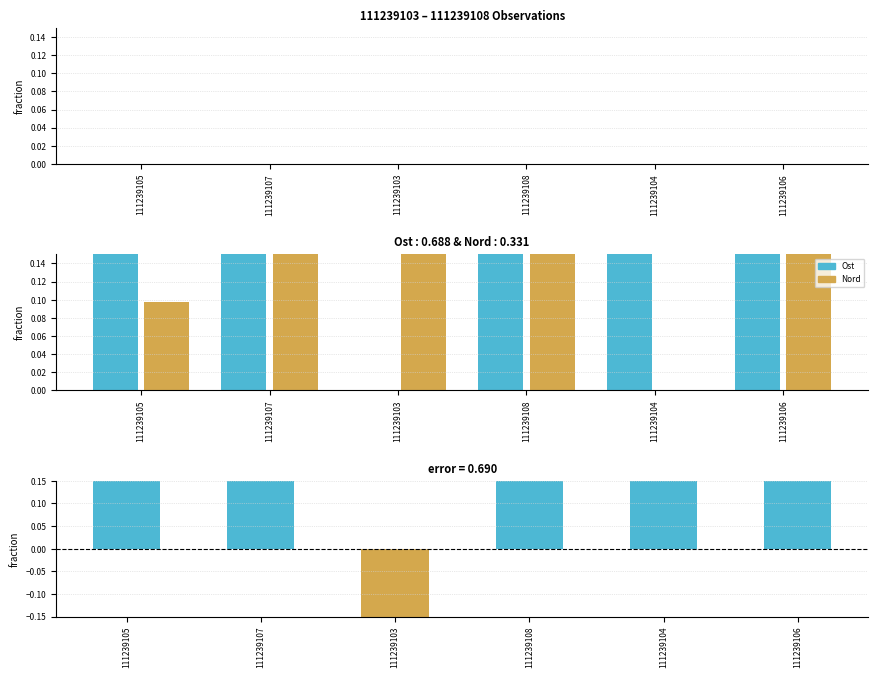

Which category has the lowest value in the Taxonsorteringsordning series?

111239105